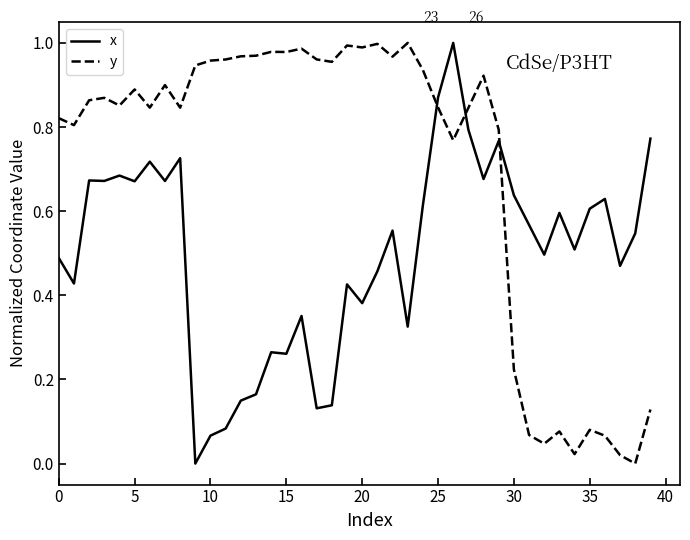

After their last crossing, which series has the higher values: x or y?

x